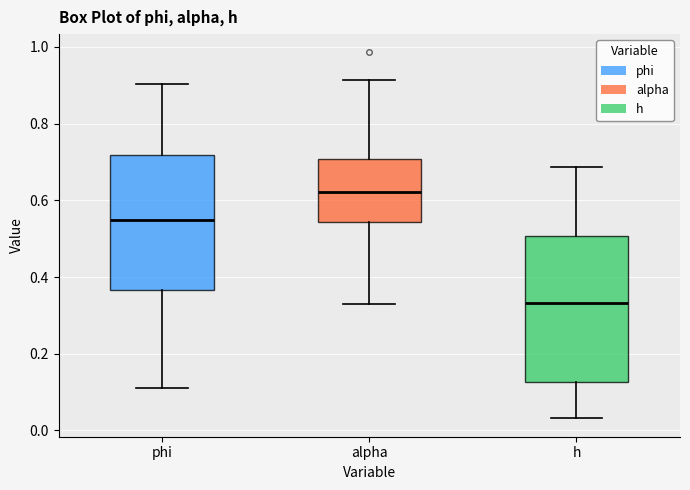

Where does the upper whisker of the box for h end on the y-axis? The values are not printed on the chart, so give them approximately, as read against the axis.

0.68